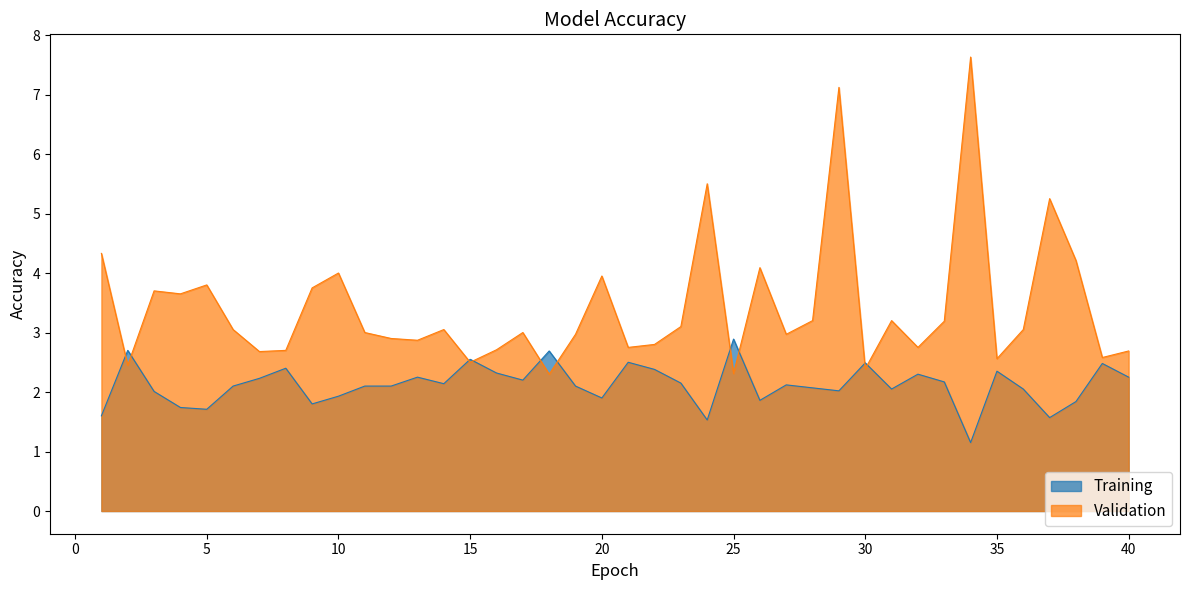

What is the value of the Odd_H_FT point at the 19th from the left?

2.1